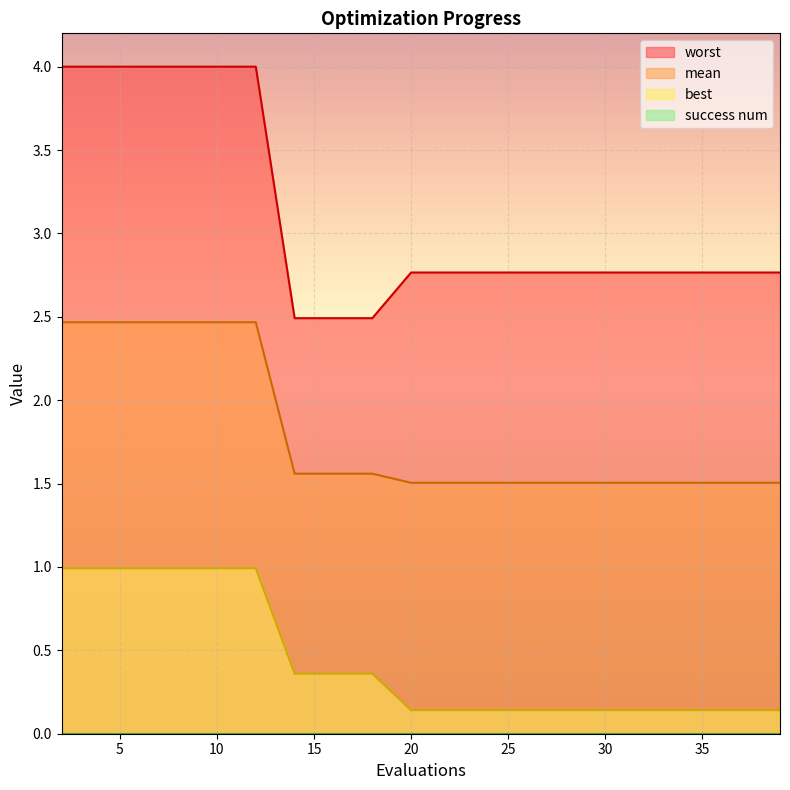

What is the maximum value shown in the chart?

4.0